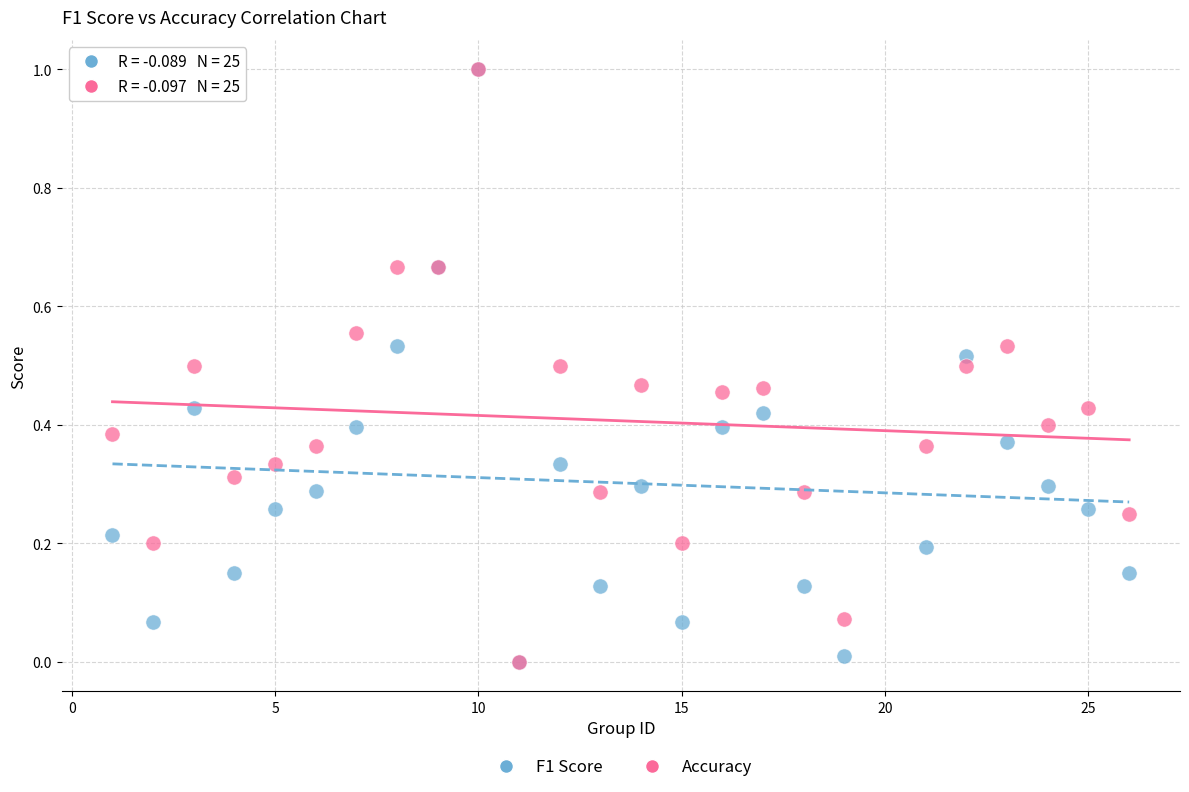

What are all the series names shown in the legend?

F1 Score, Accuracy